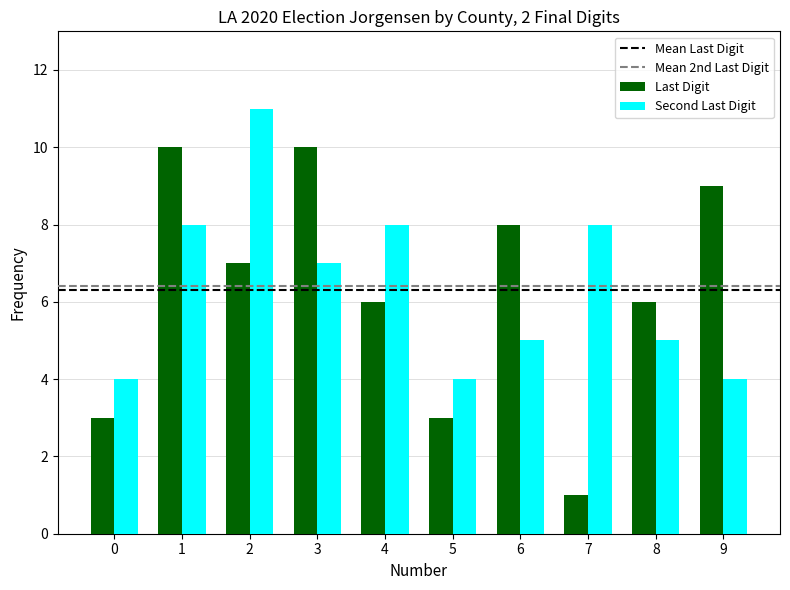

What is the maximum value shown in the chart?

11